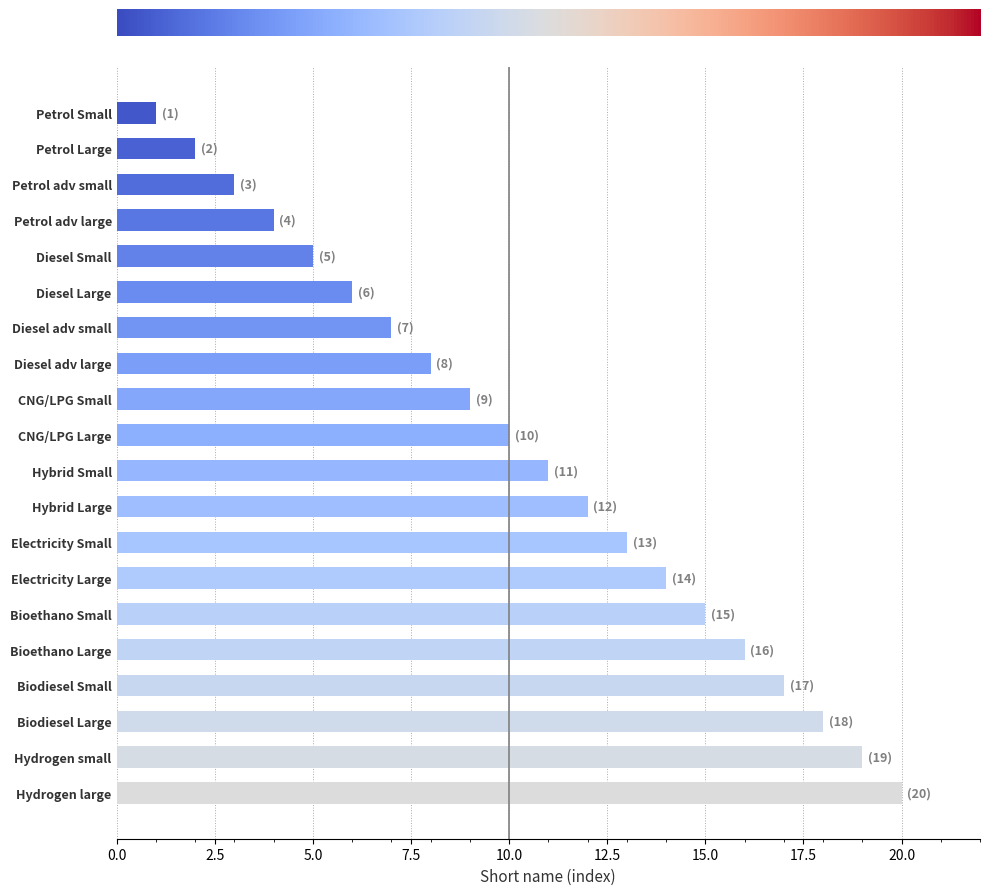

Reading bottom to top, extract all data points from this chart.

20	19	18	17	16	15	14	13	12	11	10	9	8	7	6	5	4	3	2	1